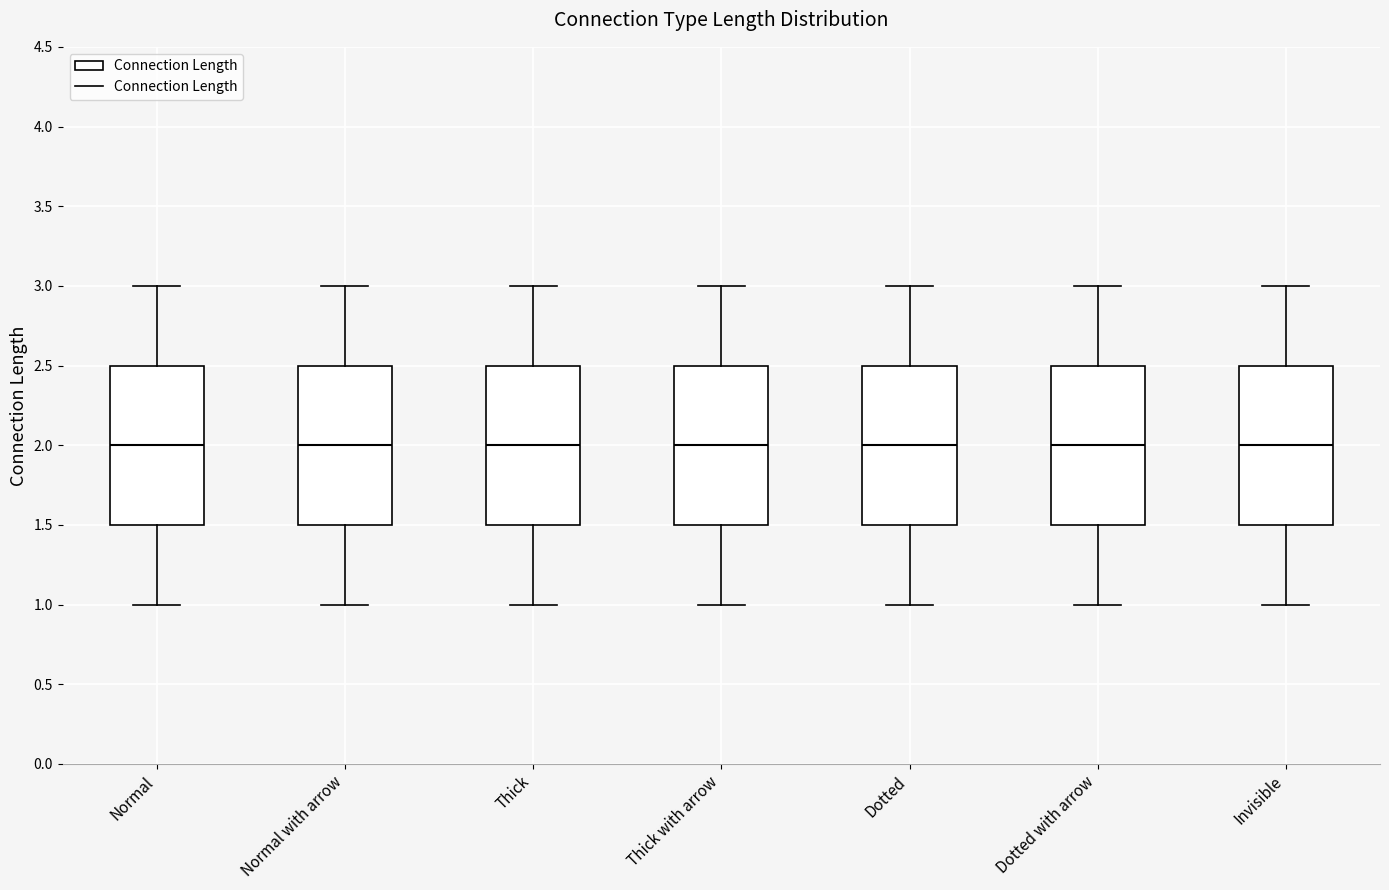

Where does the upper whisker of the box for Invisible end on the y-axis? The values are not printed on the chart, so give them approximately, as read against the axis.

3.0